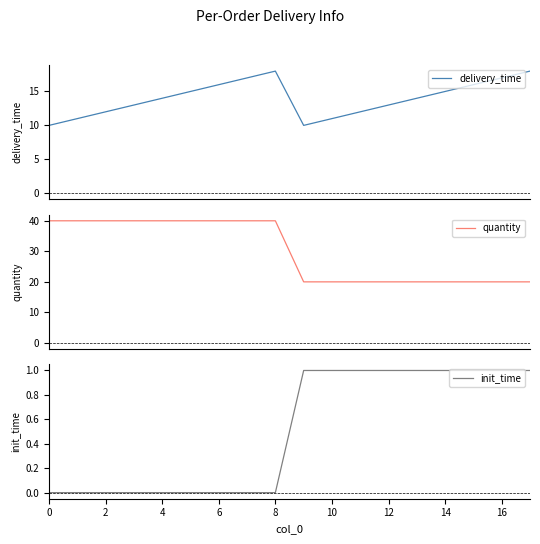

What is the lowest value of the delivery_time series?

10